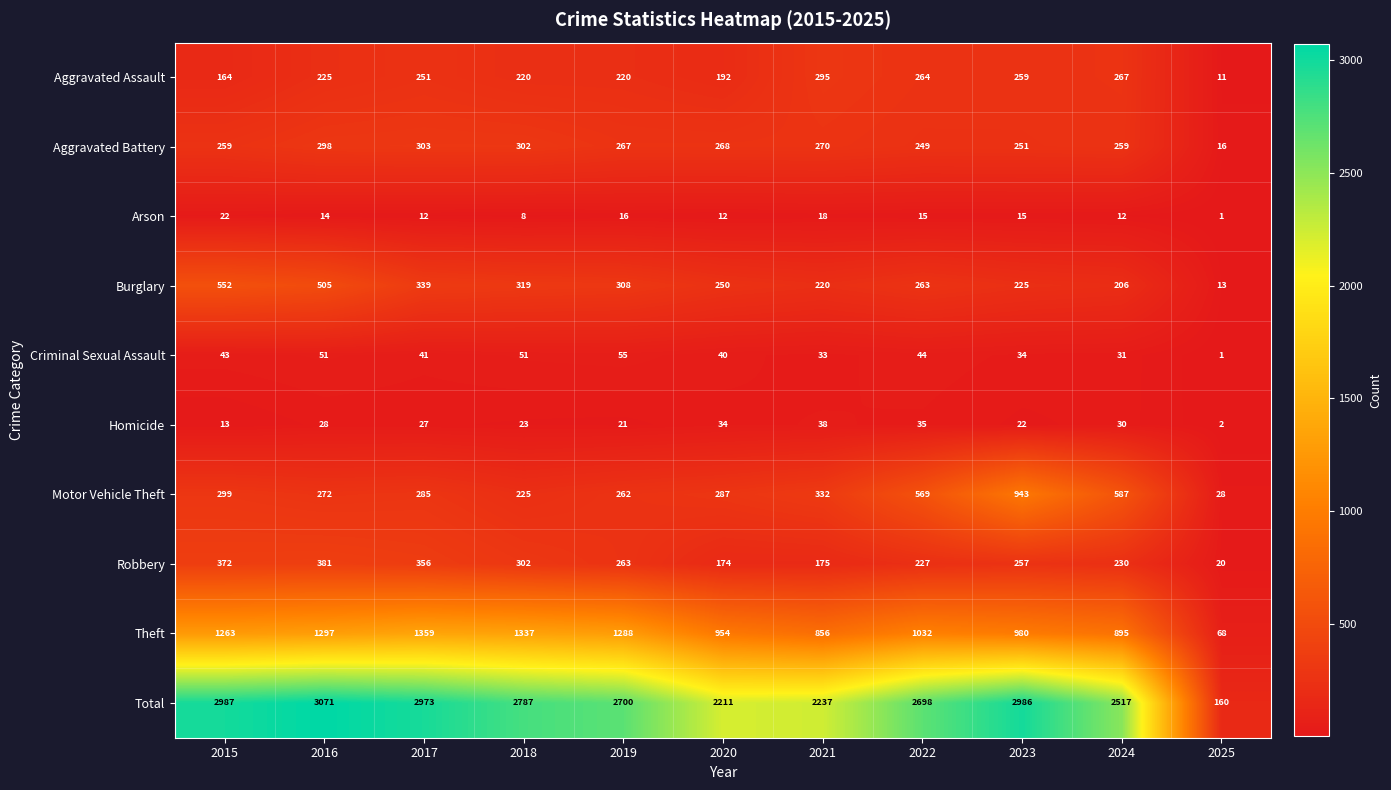

Count the number of data series in this chart.

10